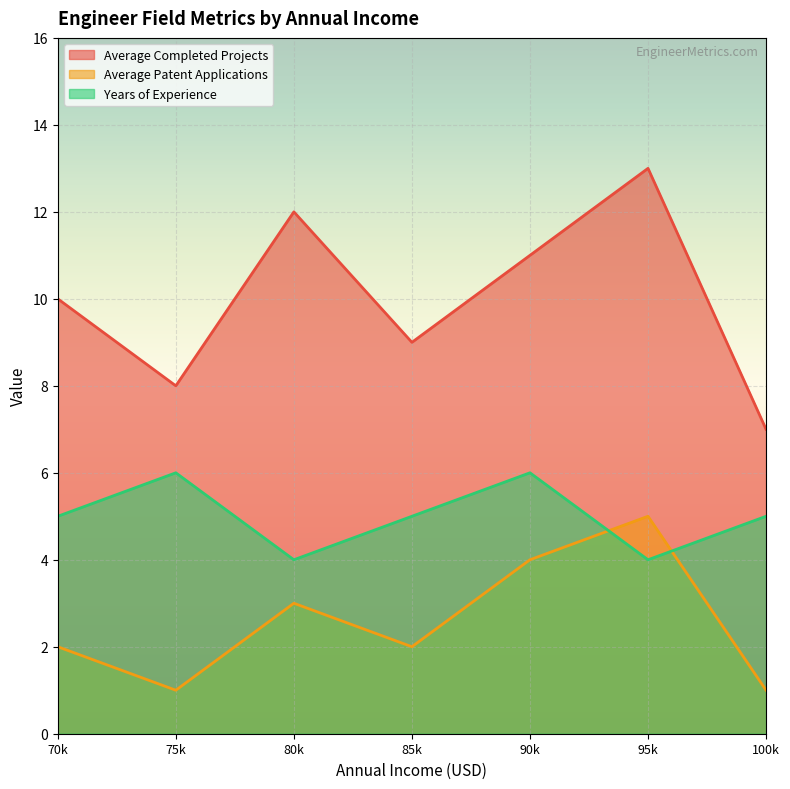

True or false: Years of Experience has a value of 6 at 75000.

True